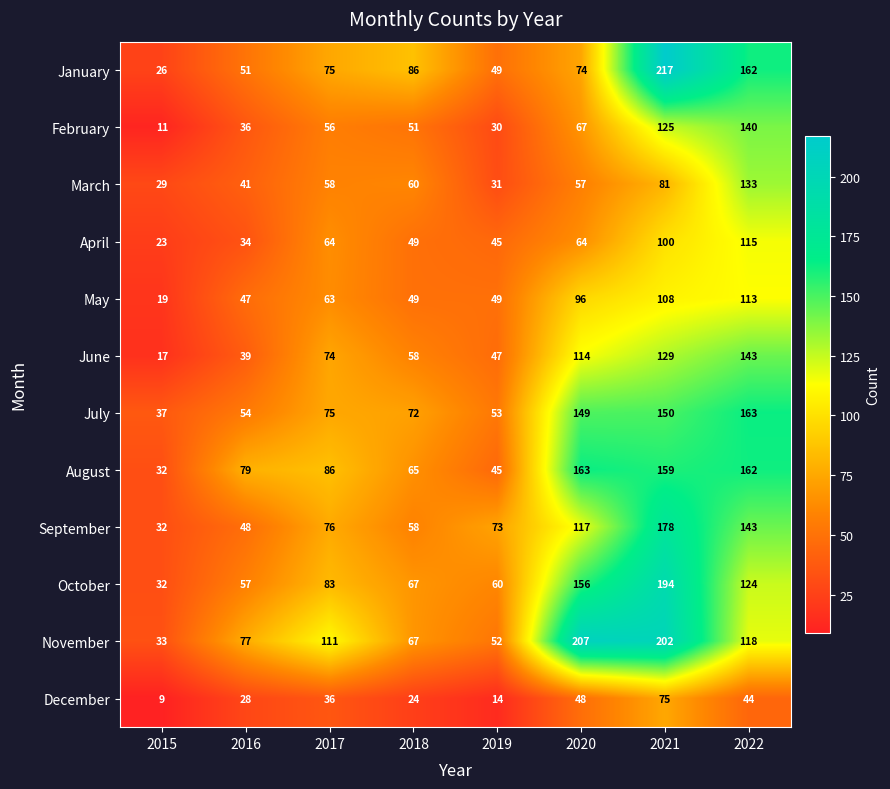

Where is August nearest to the value 97?

2017